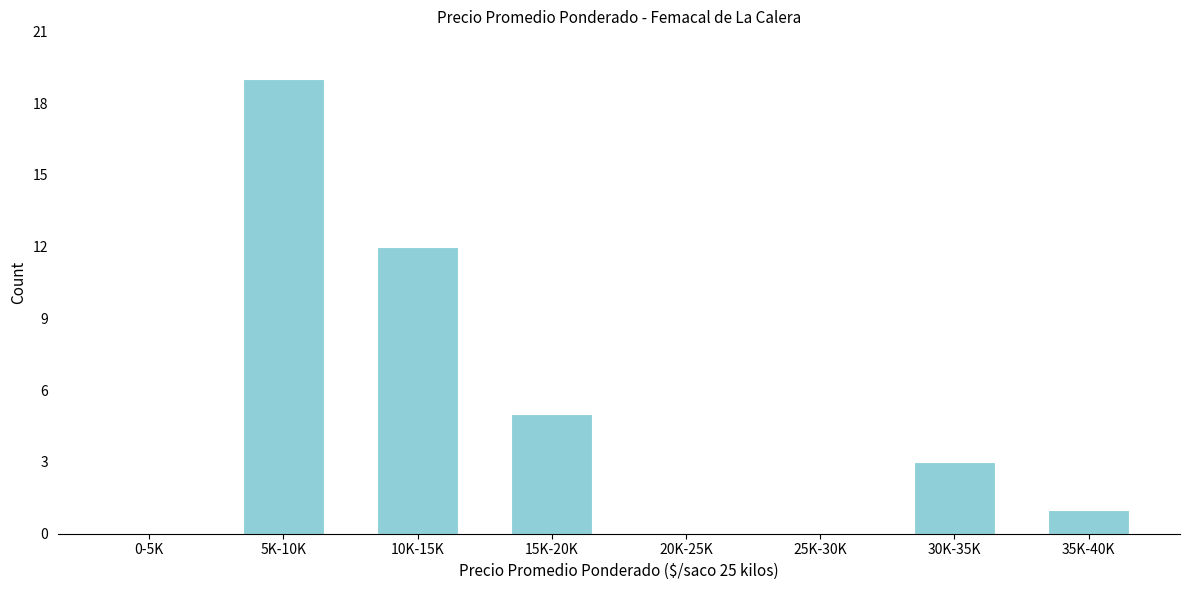

Reading left to right, transcribe all the data shown in this chart.

0-5K=0	5K-10K=19	10K-15K=12	15K-20K=5	20K-25K=0	25K-30K=0	30K-35K=3	35K-40K=1